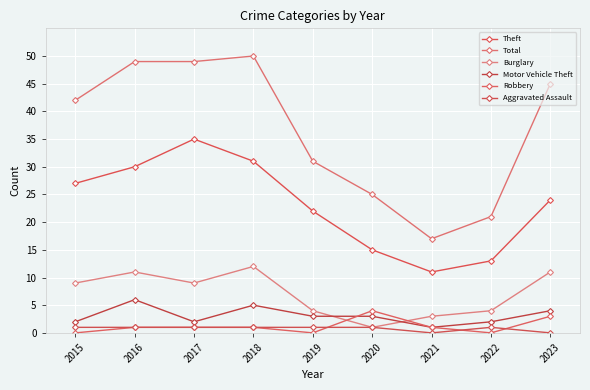

Is it true that Theft equals 24 at 2023?

True